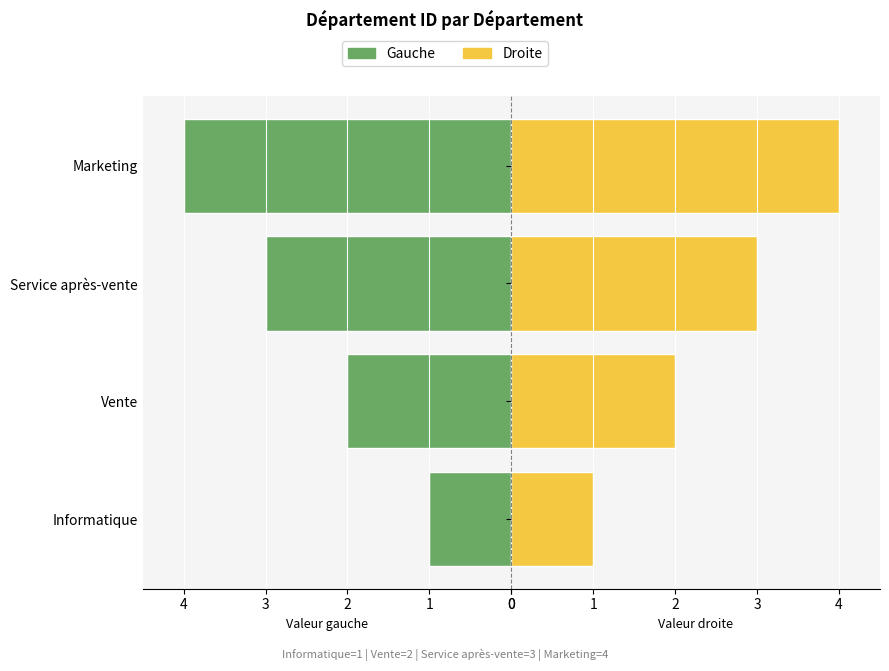

How many bars are there in each group?

2